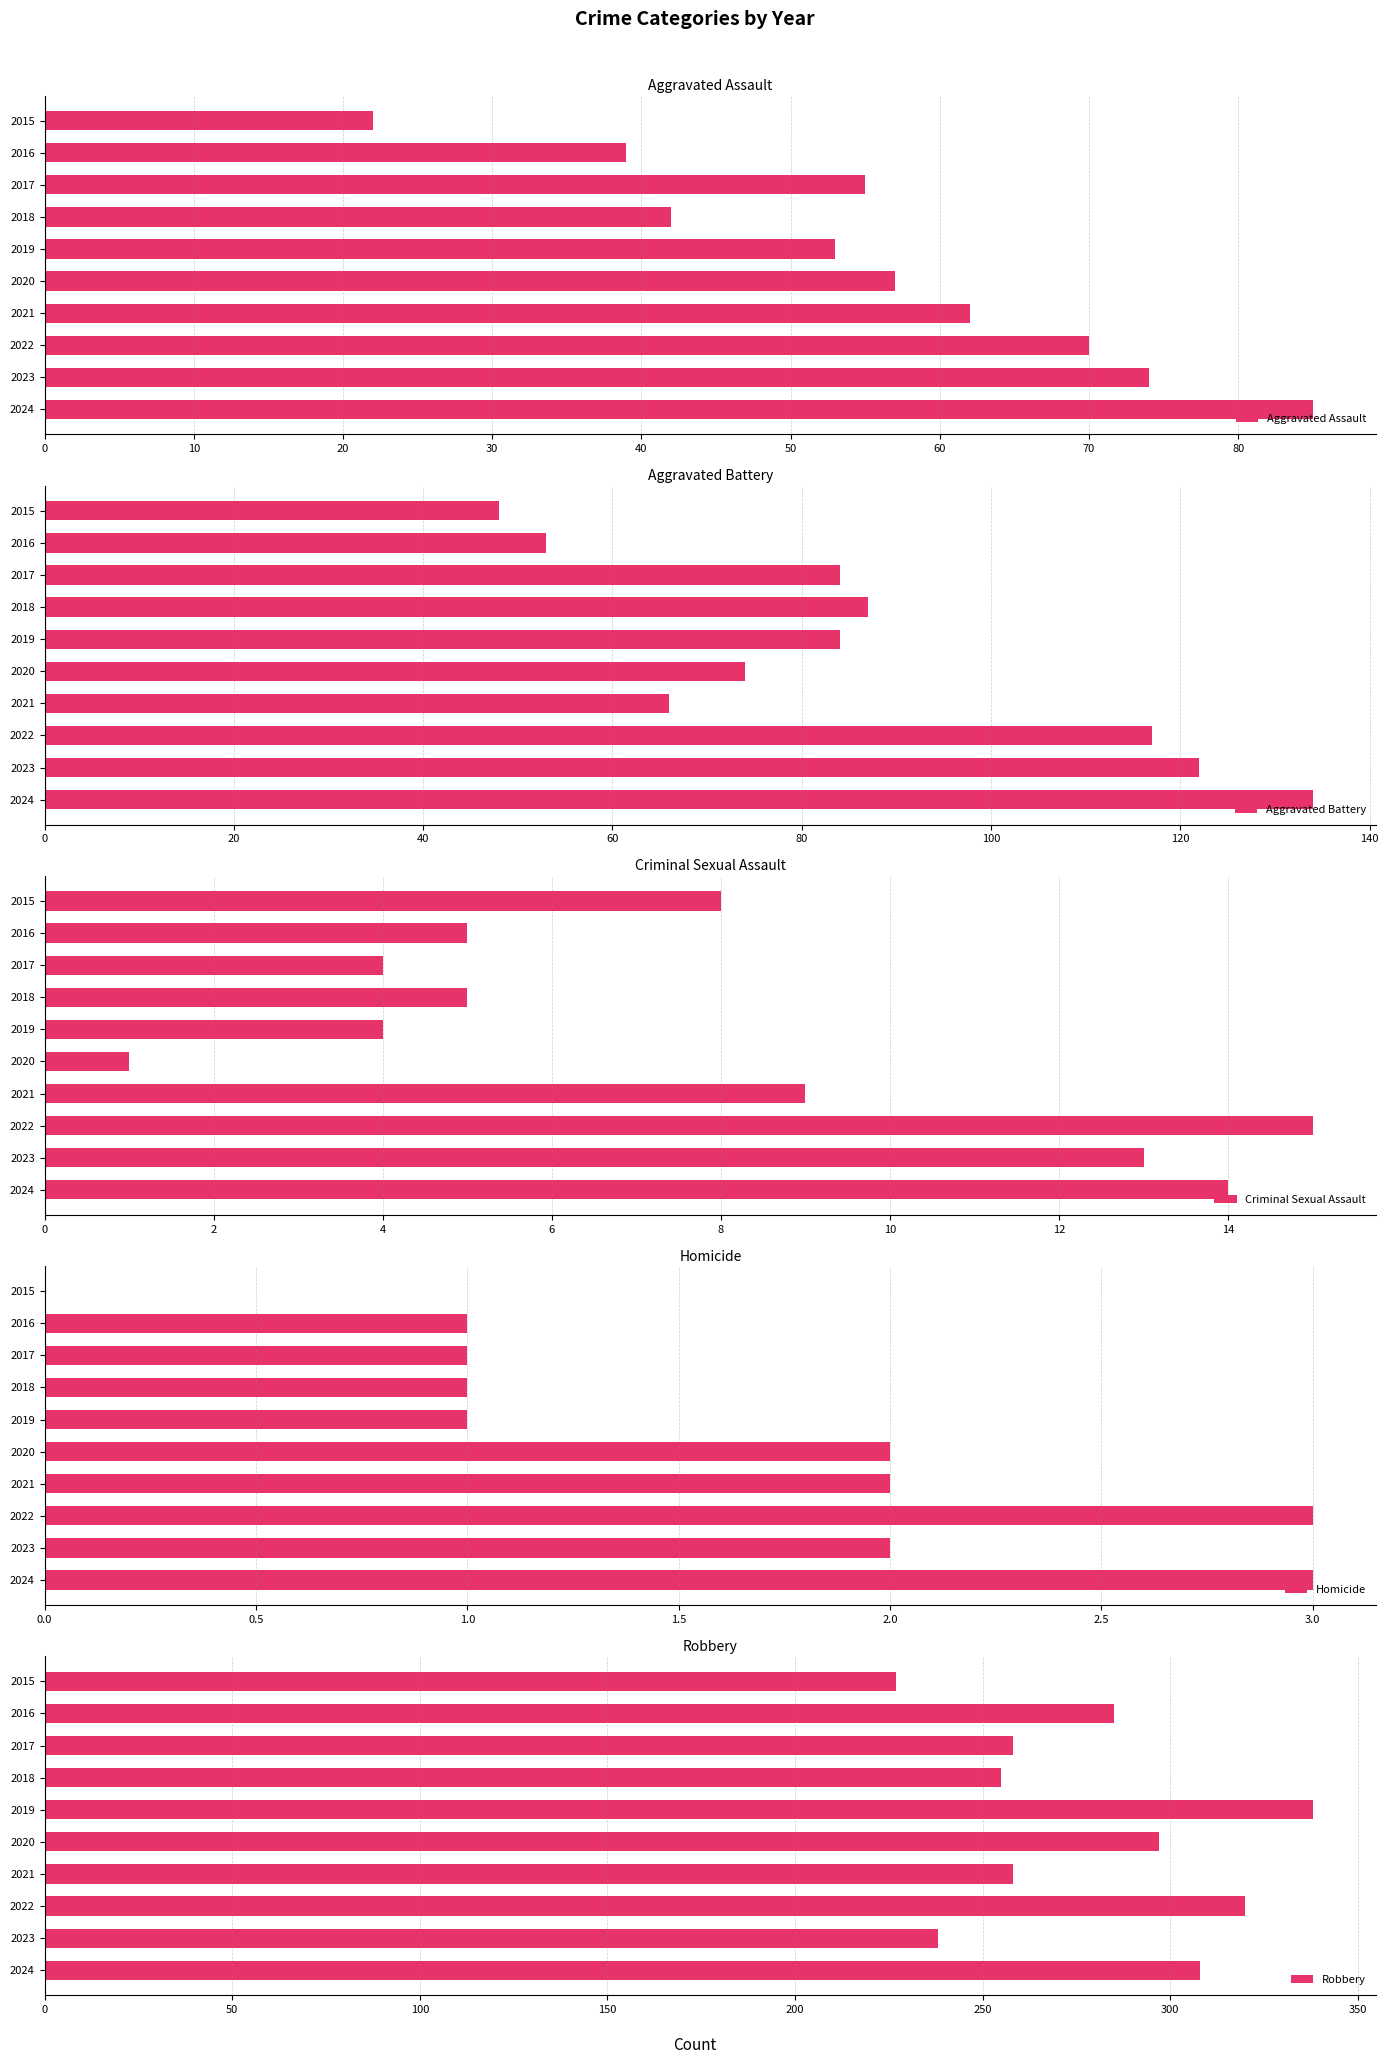

Count the number of data series in this chart.

5